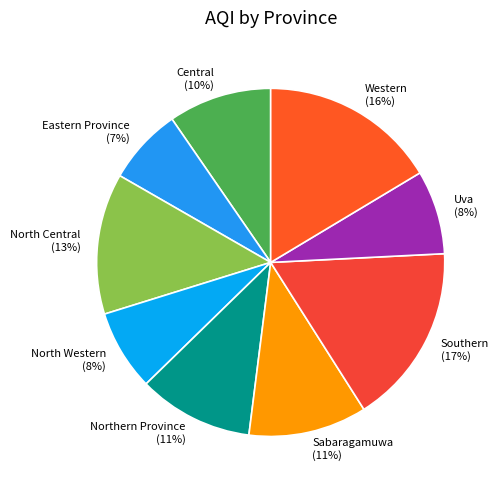

Is it true that Western is 29% of the pie?

False